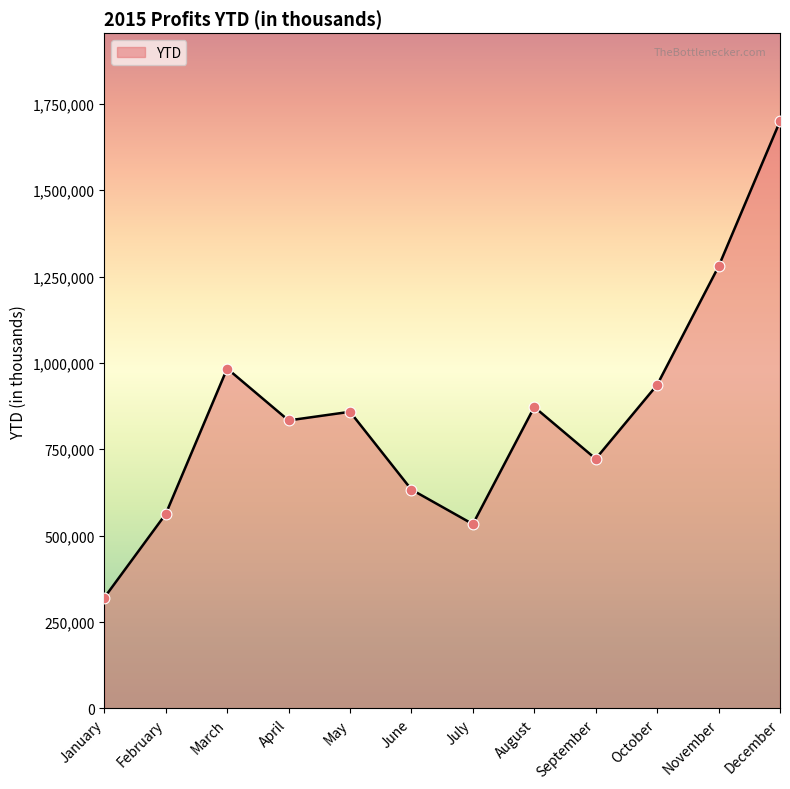

Between October and May, which is larger?

October